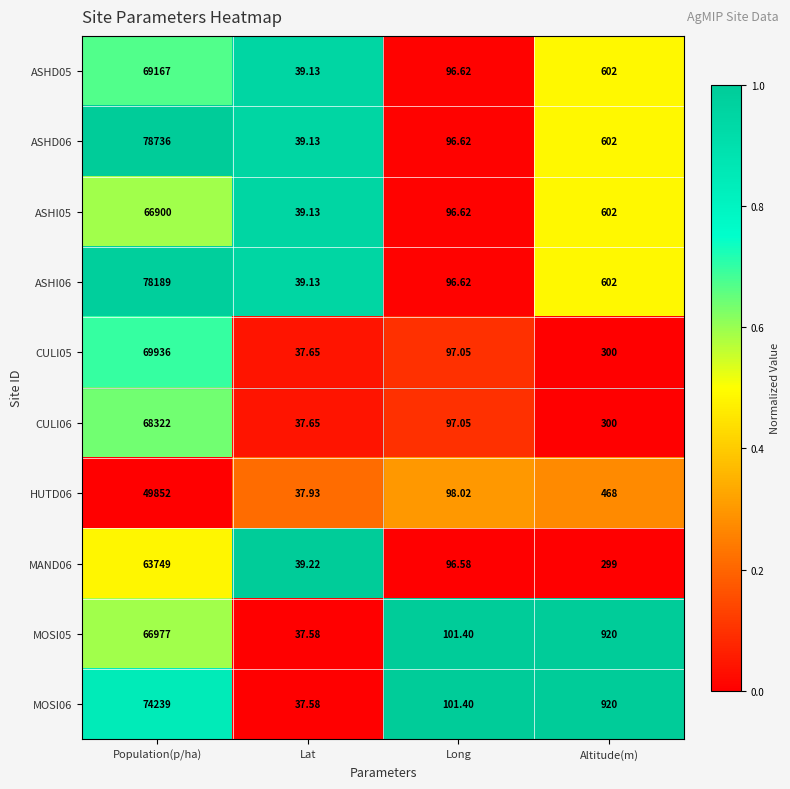

How many distinct data groups are displayed?

10